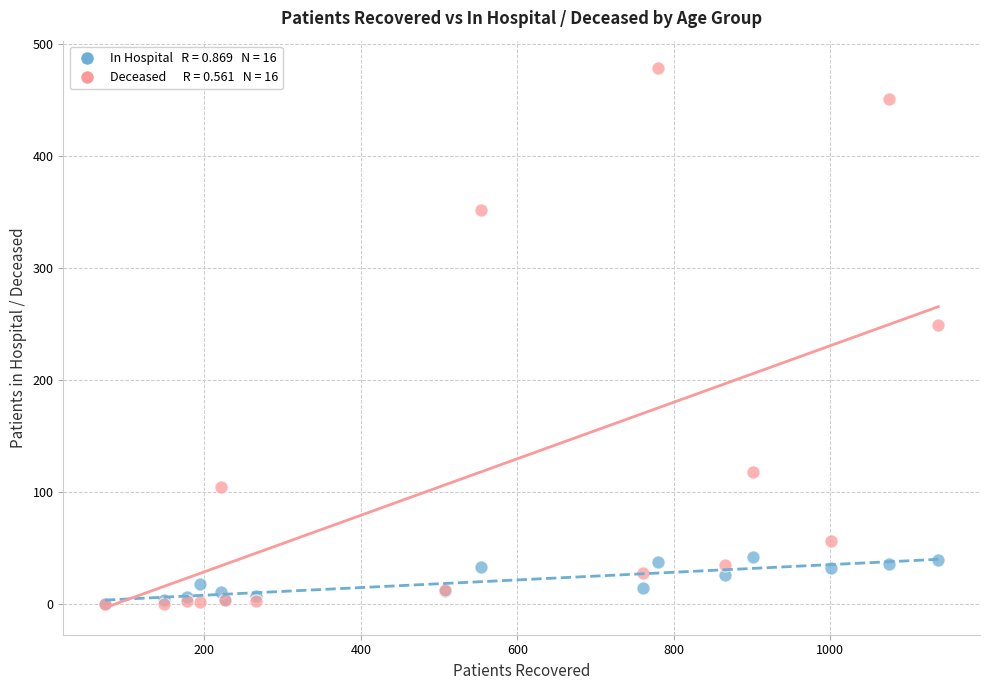

Across all series, what Y value is closest to 239?

249